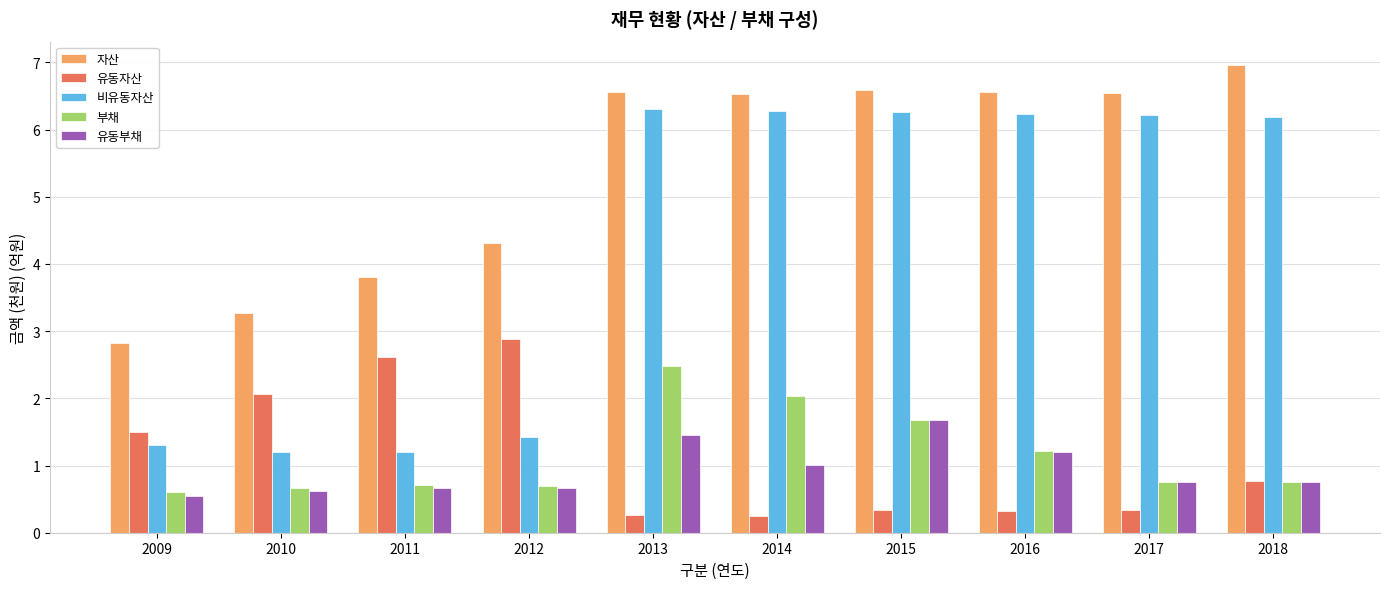

What is the difference between the second highest and second lowest values in the 유동자산 series?

2.3